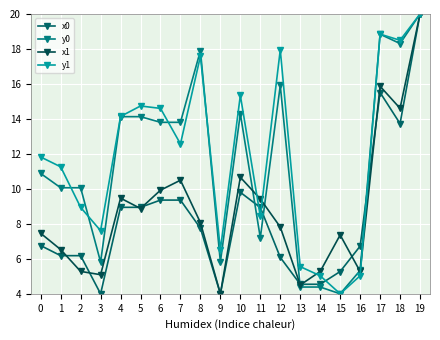

Is it true that x0 equals 13.7 at 18?

True